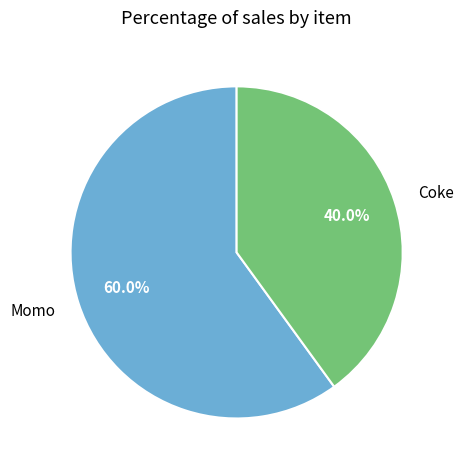

To the nearest percent, what percentage of the pie is Momo?

60%